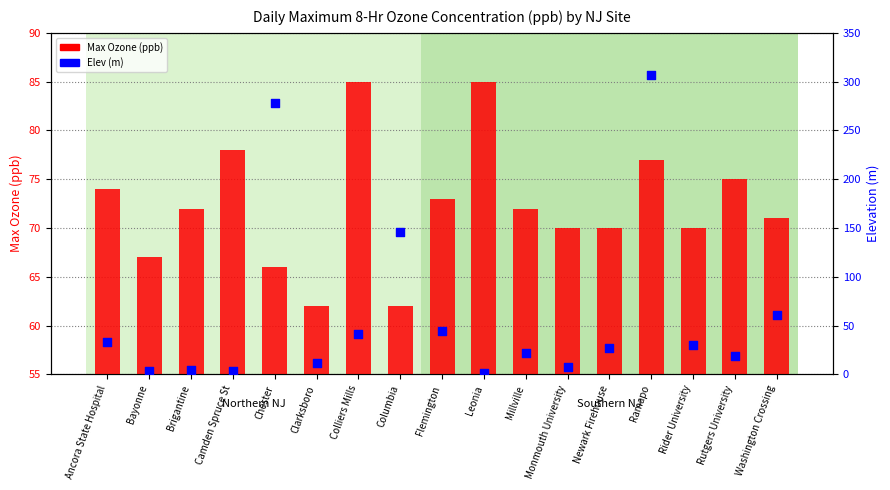

What are all the series names shown in the legend?

Max Ozone (ppb), Elev (m)